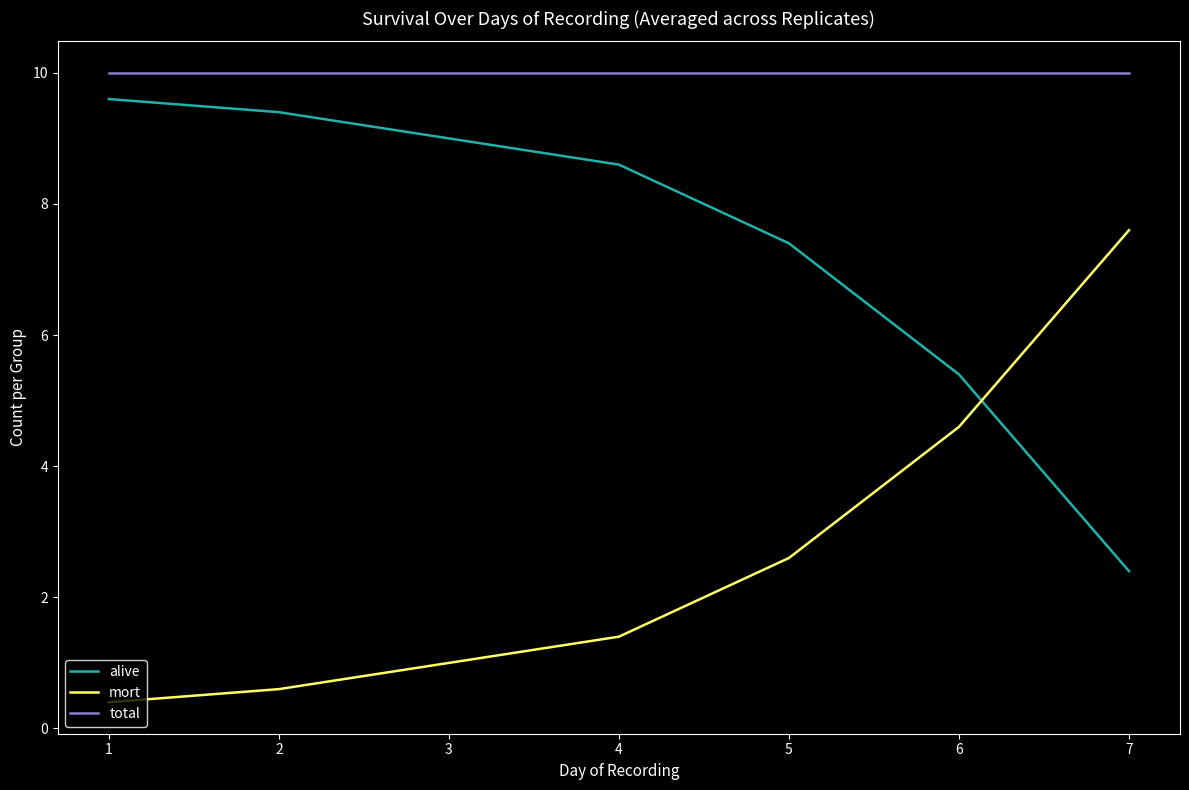

What is the difference between the highest and lowest values at 6?

5.4